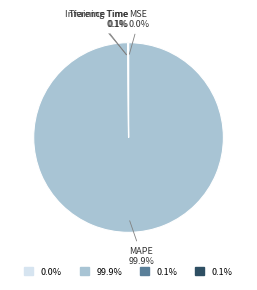

What is the majority slice?

MAPE